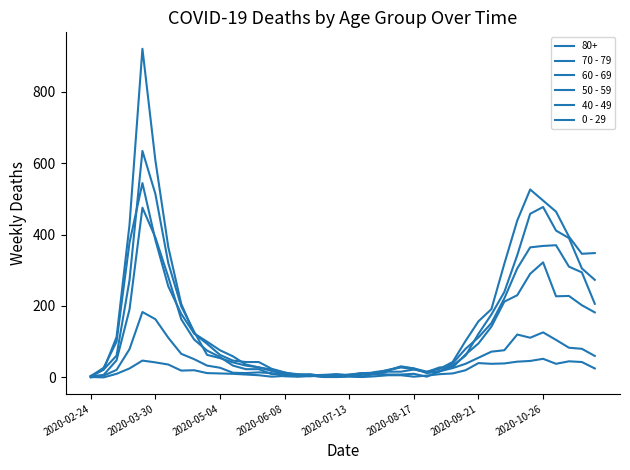

At which label does 60 - 69 first exceed 54?

2020-05-04